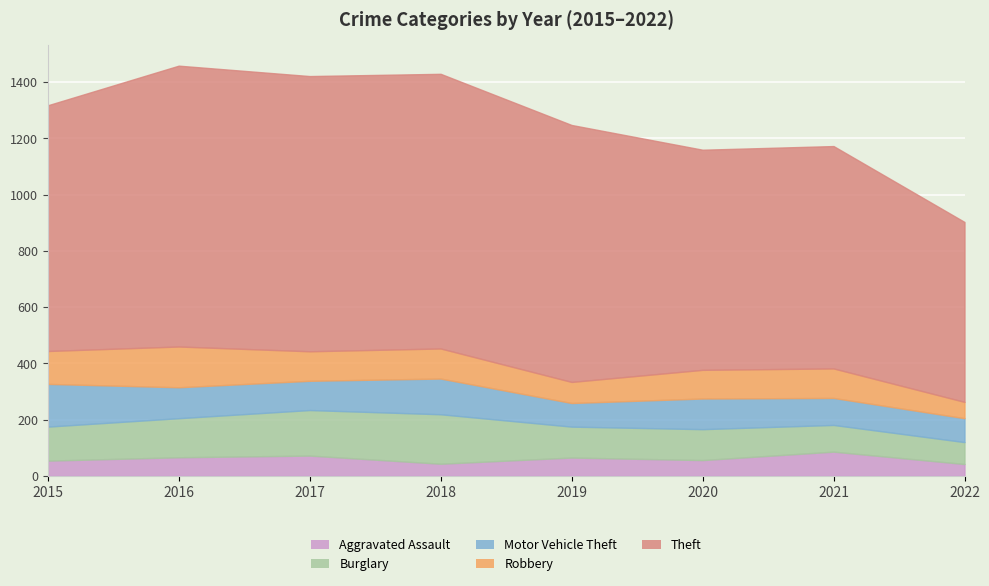

What are all the series names shown in the legend?

Aggravated Assault, Burglary, Motor Vehicle Theft, Robbery, Theft